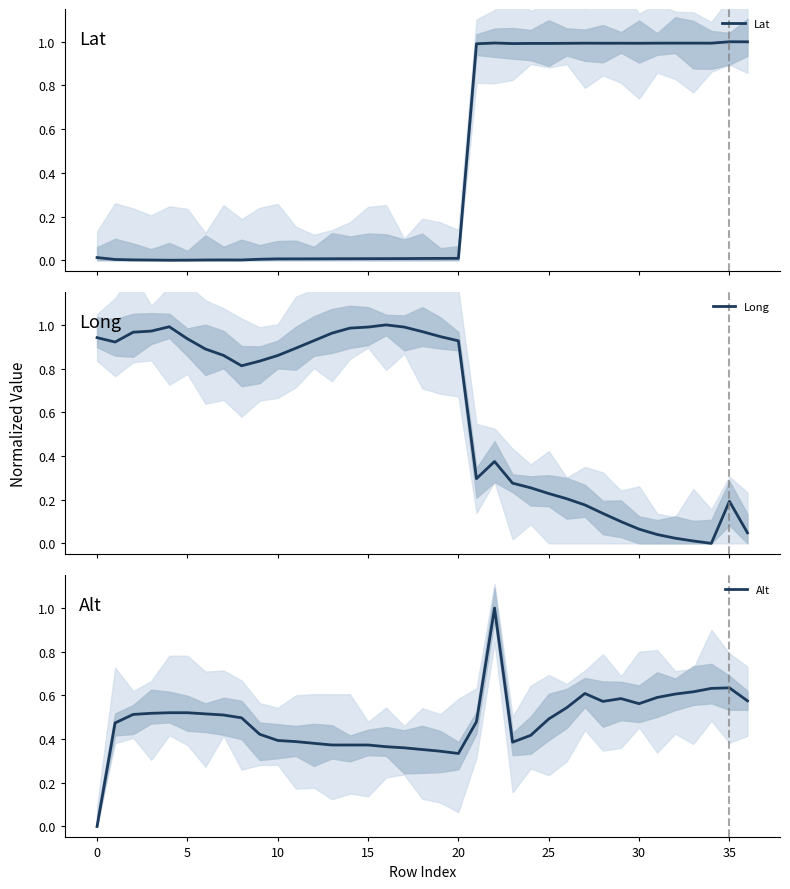

What is the label of the 11th point from the left?

10